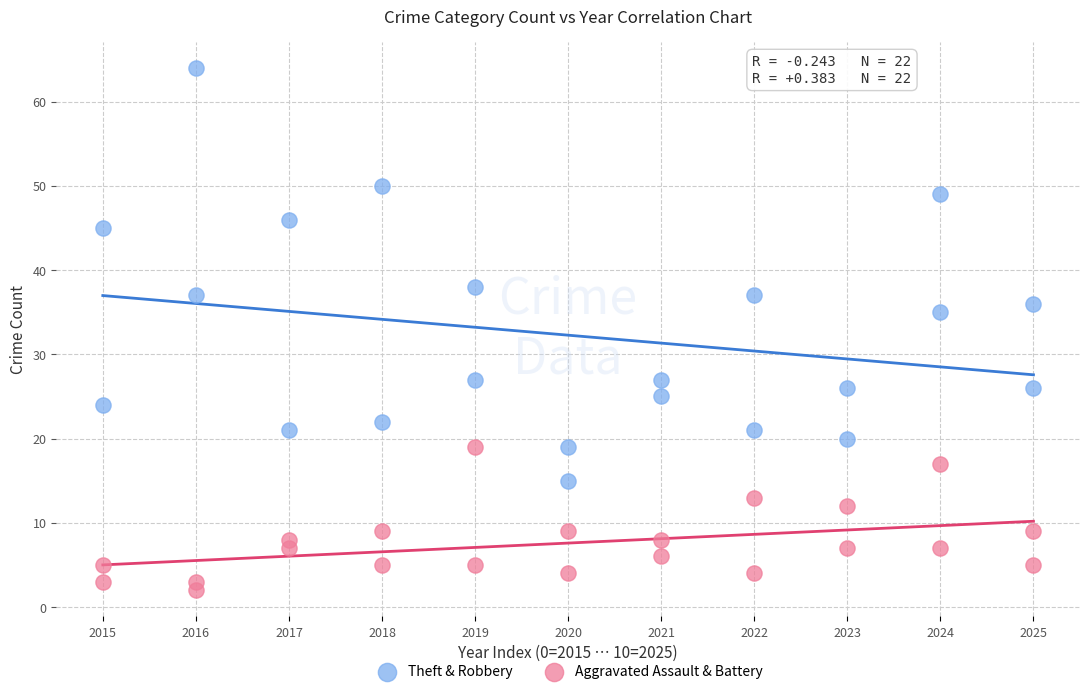

Which series contains the lowest Y value?

Aggravated Assault & Battery